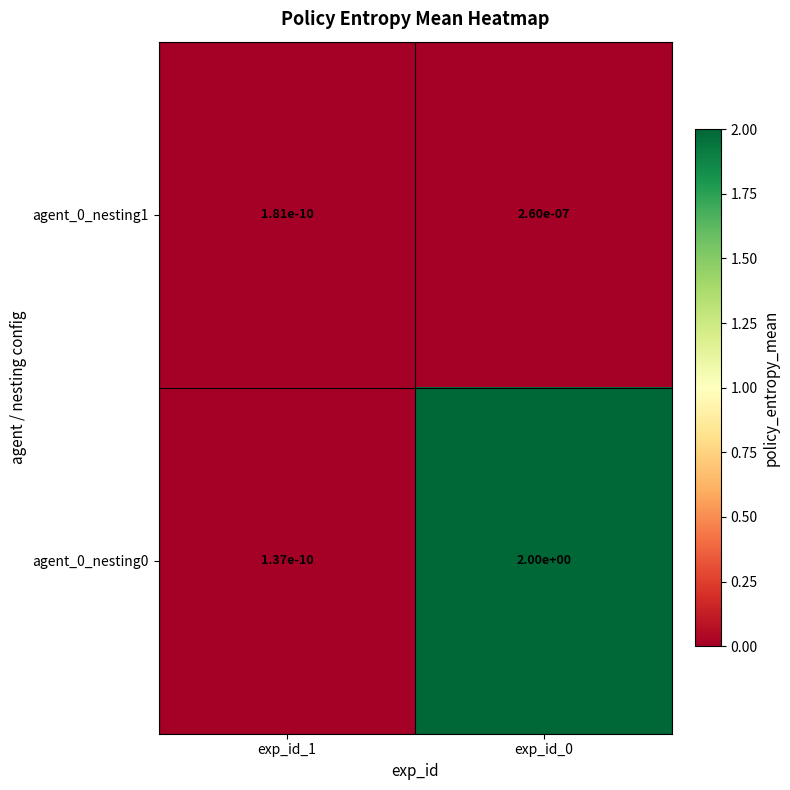

Is the value of agent_0_nesting0 at exp_id_0 greater than the value of agent_0_nesting1 at exp_id_1?

Yes